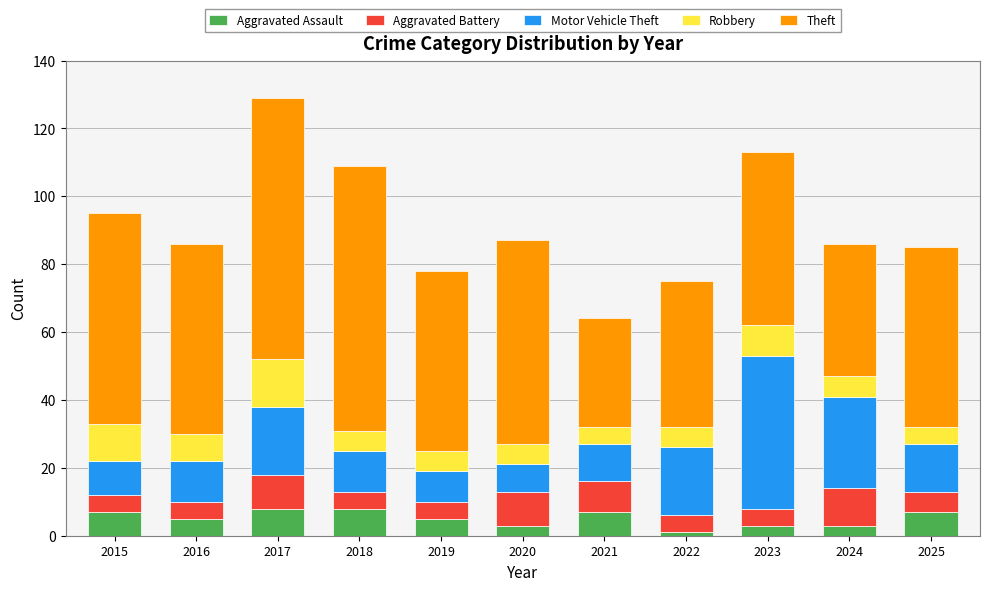

What is the total value across all series at 2018?

109